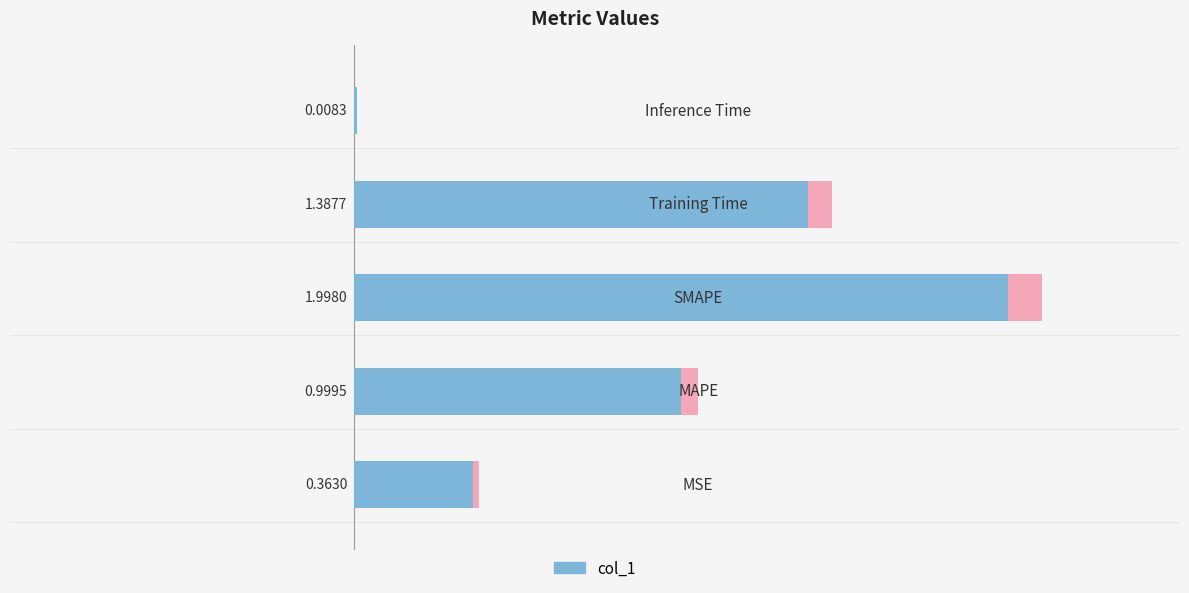

What is the average value?

1.0